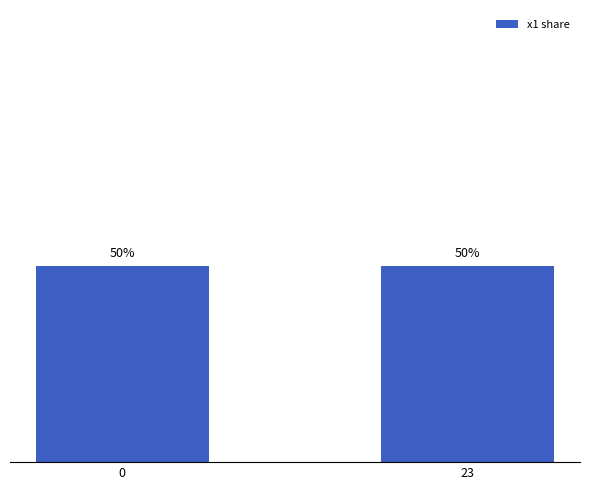

Reading right to left, extract all data points from this chart.

50.0	50.0